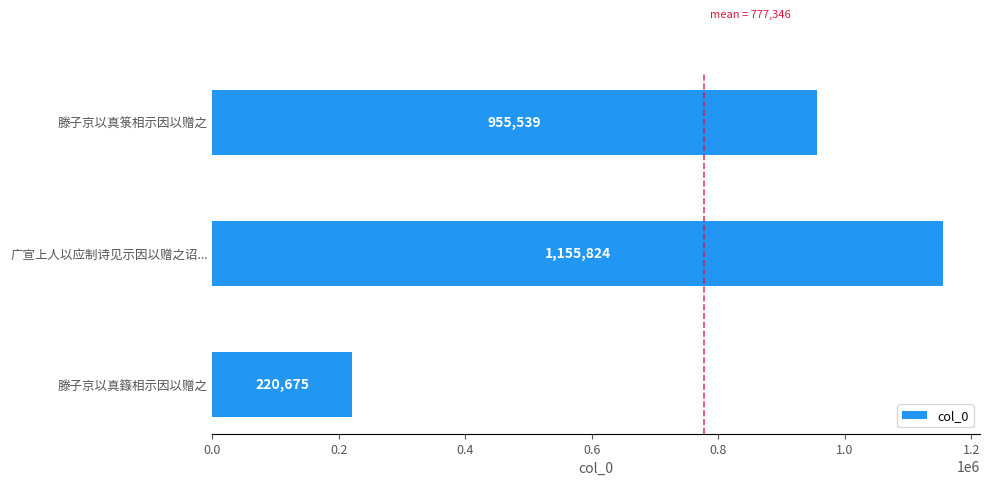

At which category does the chart reach its peak across all series?

广宣上人以应制诗见示因以赠之诏...